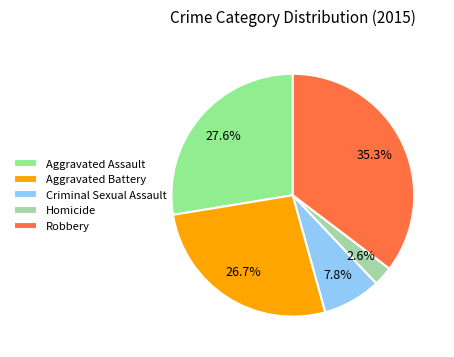

Is there any slice that represents more than half of the pie?

No